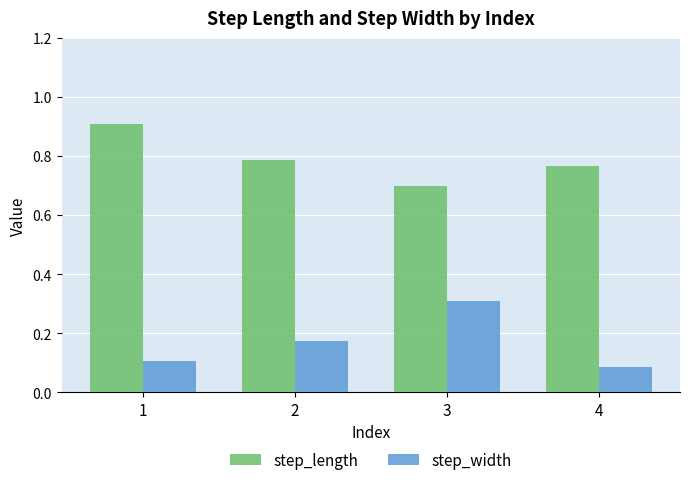

What is the minimum value for step_length?

0.7